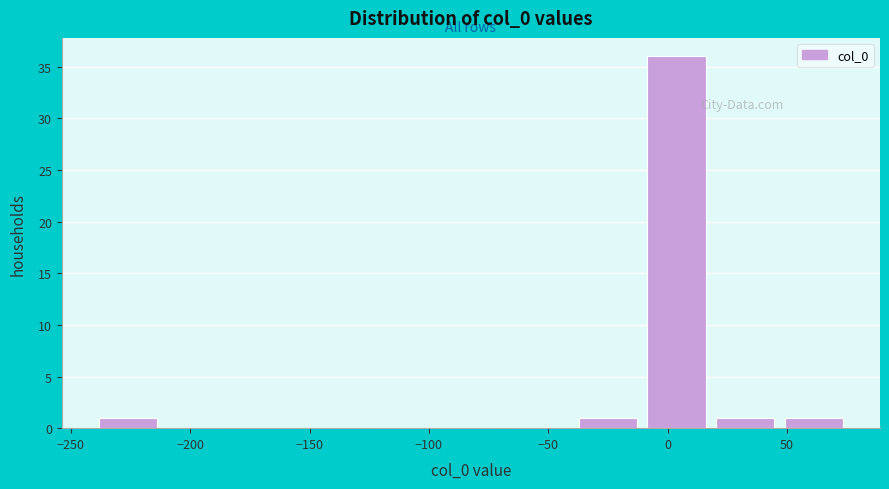

How tall is the bar that spans -10 to 20 on the x-axis? Neither the bar edges nor the heights are printed on the chart, so give them approximately, as read against the axes.

36